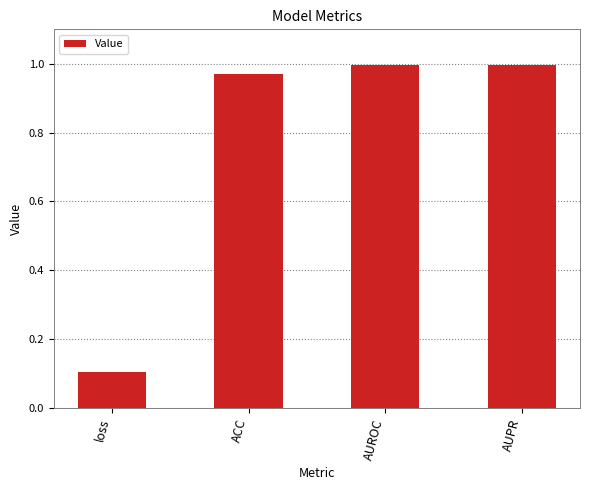

The value at AUROC is 1.0. True or false?

True